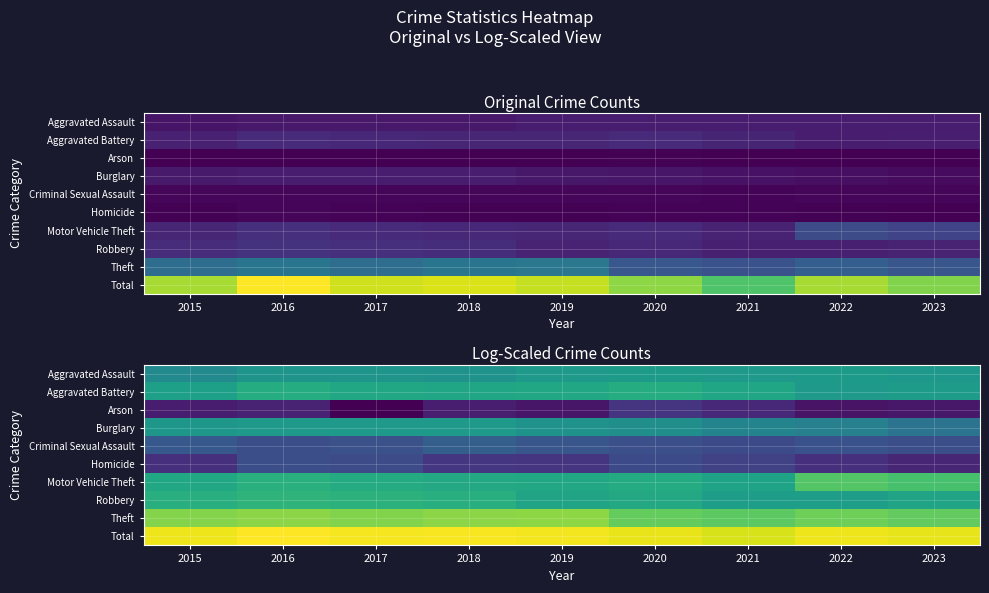

Rank the series at 2021 from lowest to highest value.

Arson, Homicide, Criminal Sexual Assault, Burglary, Aggravated Assault, Robbery, Motor Vehicle Theft, Aggravated Battery, Theft, Total